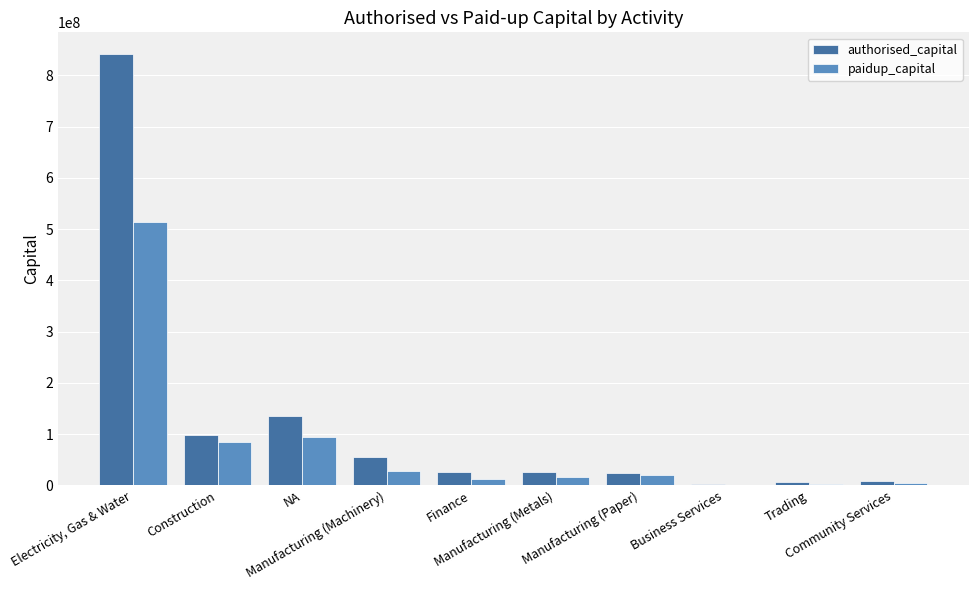

What is the sum of all paidup_capital values?

778416508.1